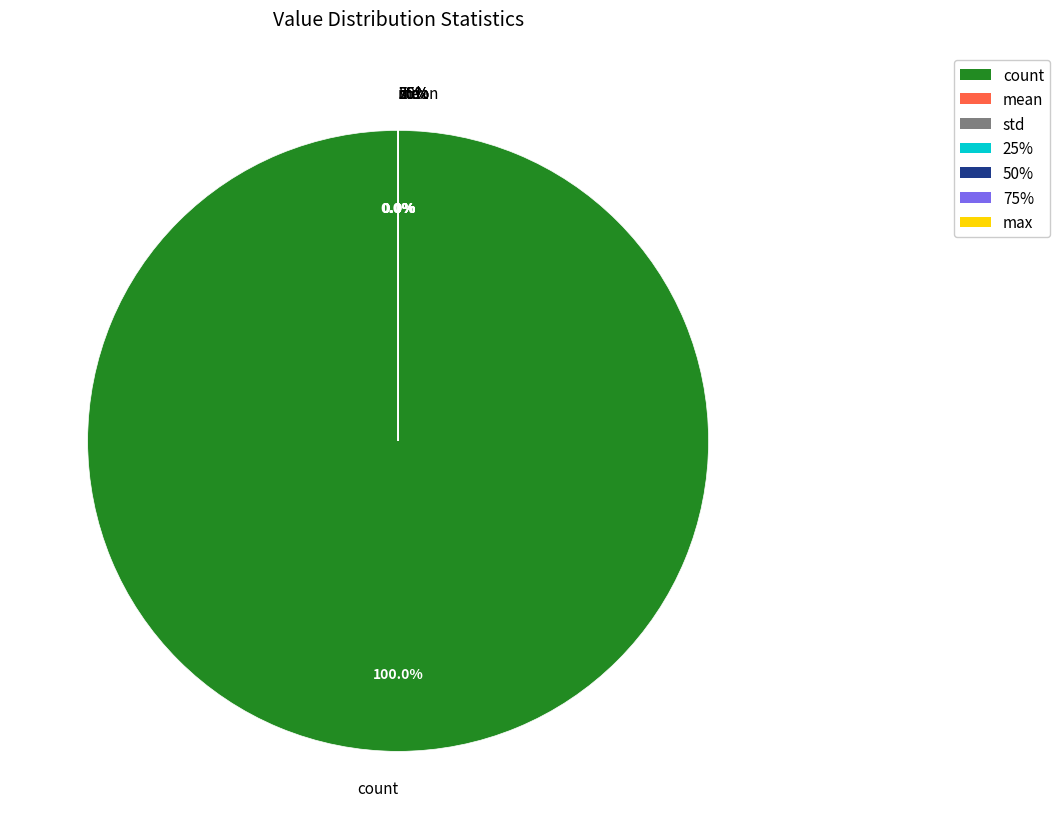

Count the number of slices in the pie.

8